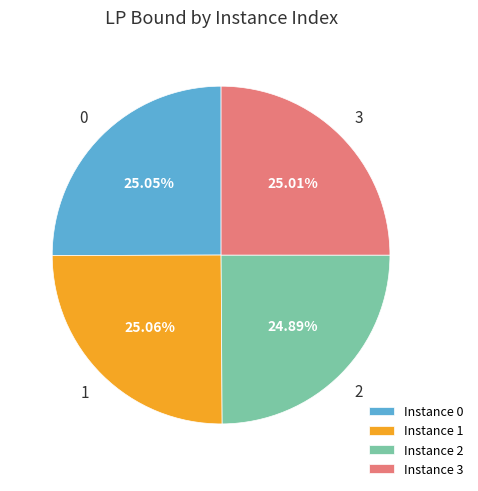

Does any single category account for the majority?

No